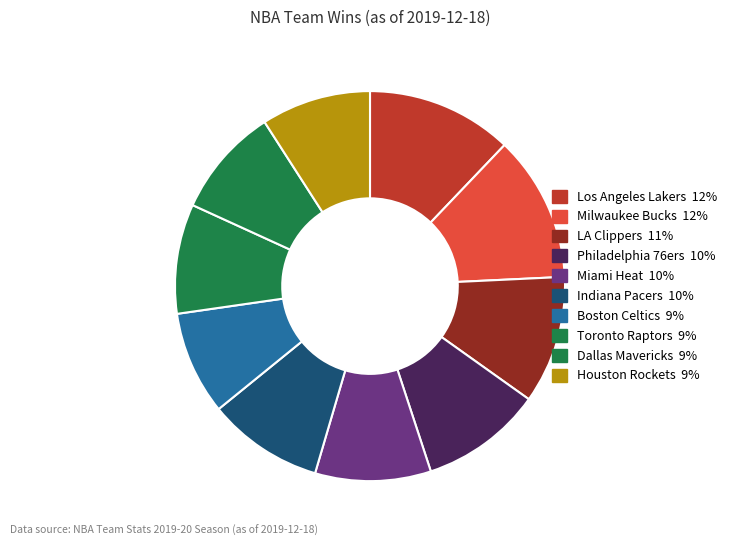

The Boston Celtics slice represents 1% of the pie. True or false?

False